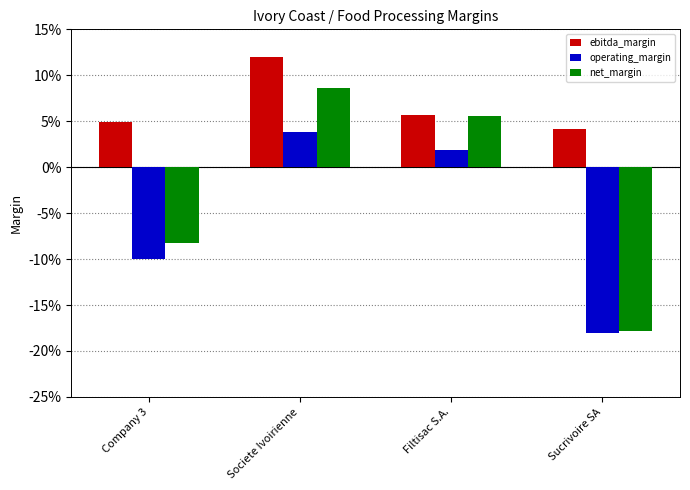

What is the value of the operating_margin bar at the 4th from the left?

-0.2